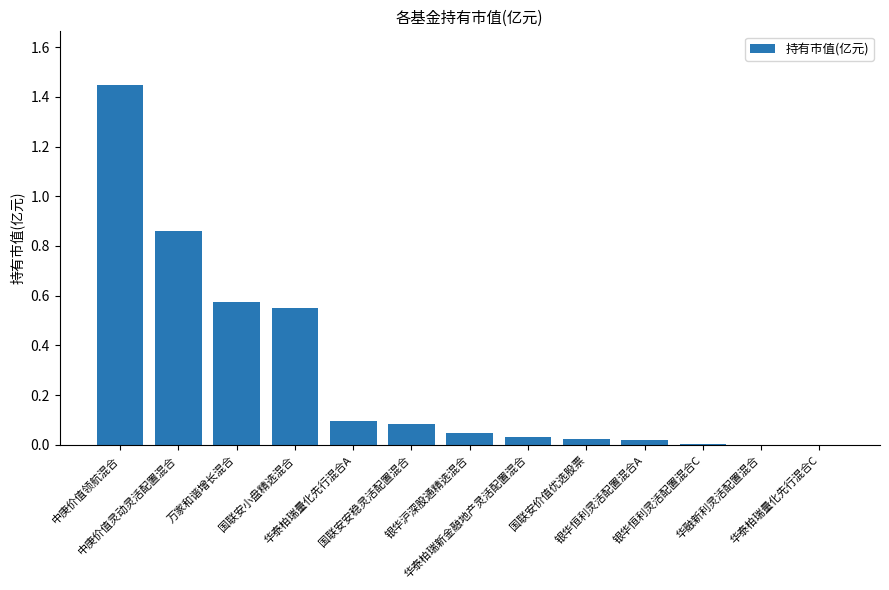

What is the sum of all values?

3.7